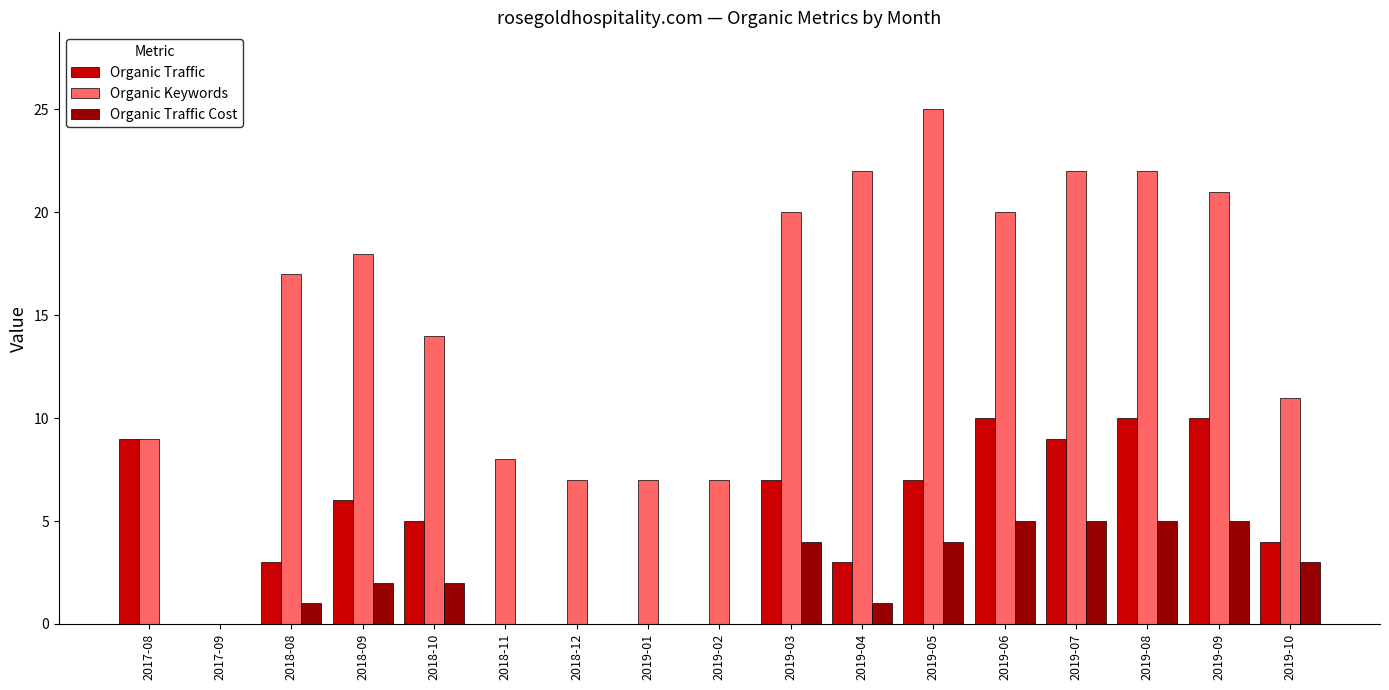

The Organic Traffic series shows 6 at 2019-02. True or false?

False